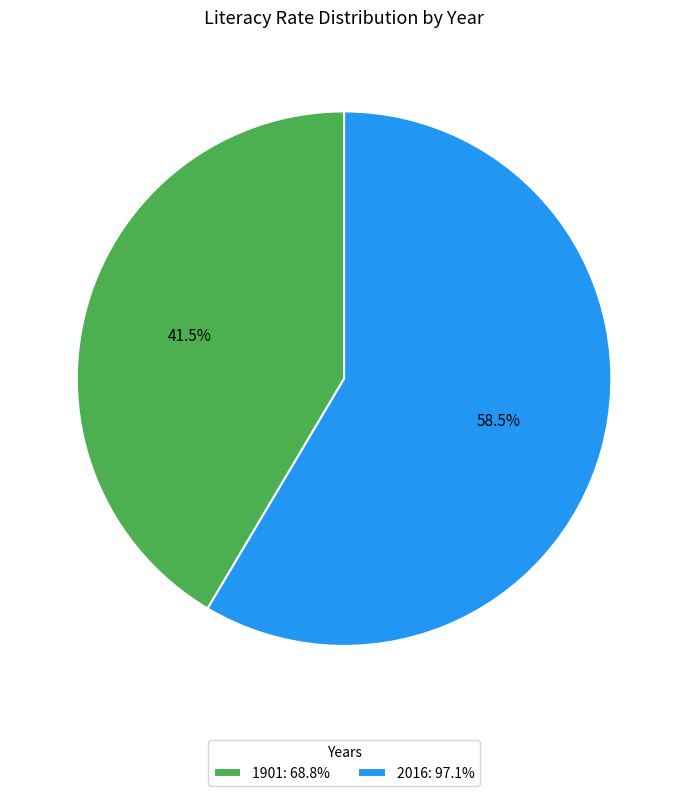

Which slice is the smallest?

1901